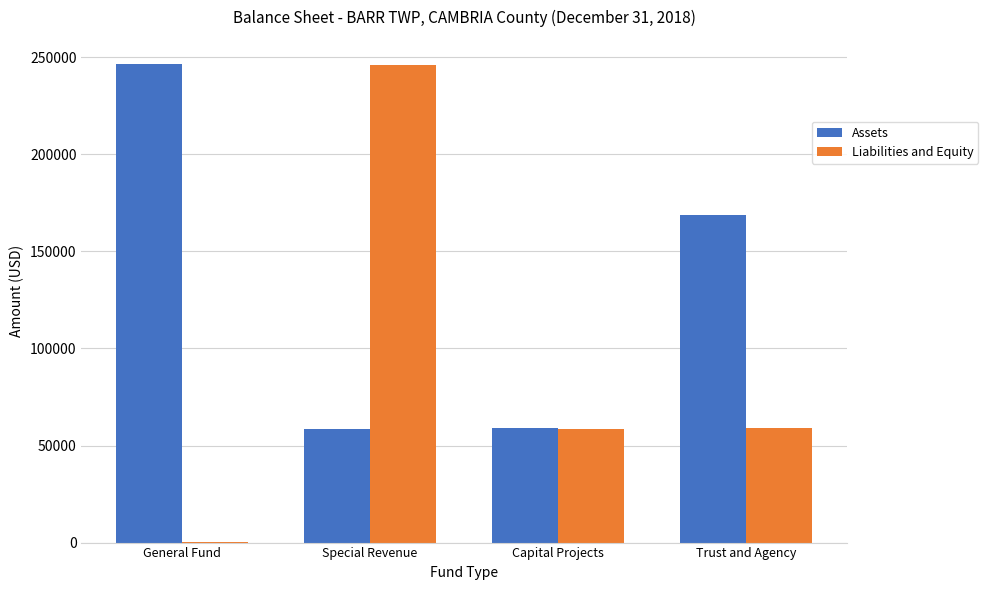

Which series changed the most between Special Revenue and Trust and Agency?

Liabilities and Equity